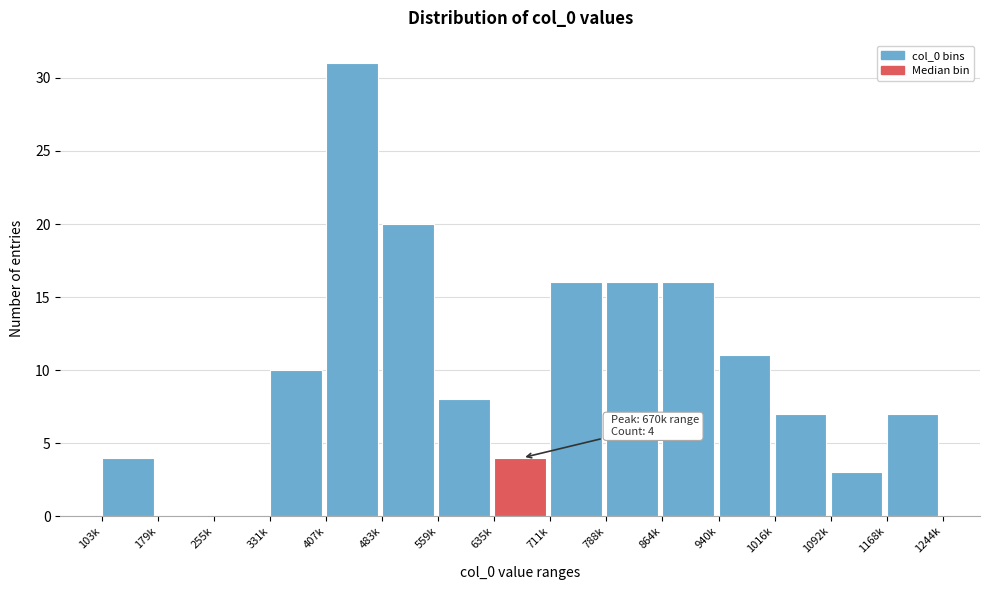

Reading left to right, extract all data points from this chart.

103k=4	179k=0	255k=0	331k=10	407k=31	483k=20	559k=8	635k=4	711k=16	788k=16	864k=16	940k=11	1016k=7	1092k=3	1168k=7